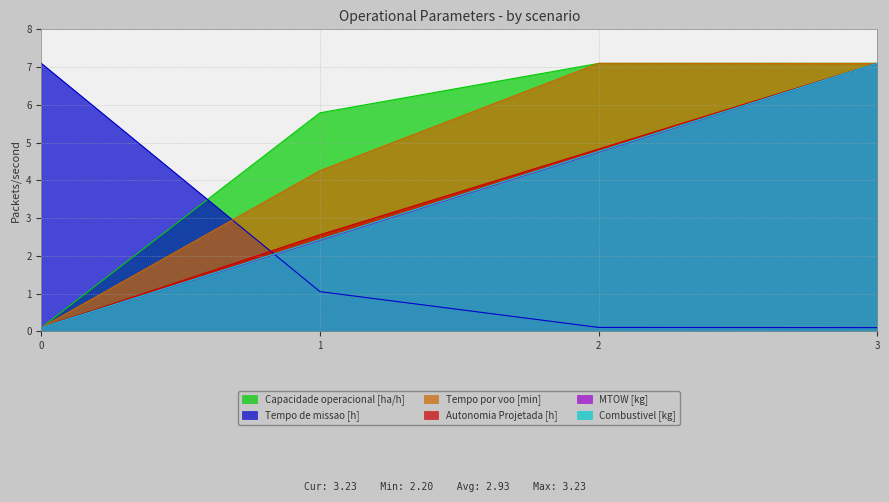

Reading right to left, transcribe all the data shown in this chart.

Capacidade operacional [ha/h]: 7.1	7.1	5.8	0.1
Tempo de missao [h]: 0.1	0.1	1.1	7.1
Tempo por voo [min]: 7.1	7.1	4.3	0.1
Autonomia Projetada [h]: 7.1	4.8	2.6	0.1
MTOW [kg]: 7.1	4.7	2.4	0.1
Combustivel [kg]: 7.1	4.8	2.4	0.1